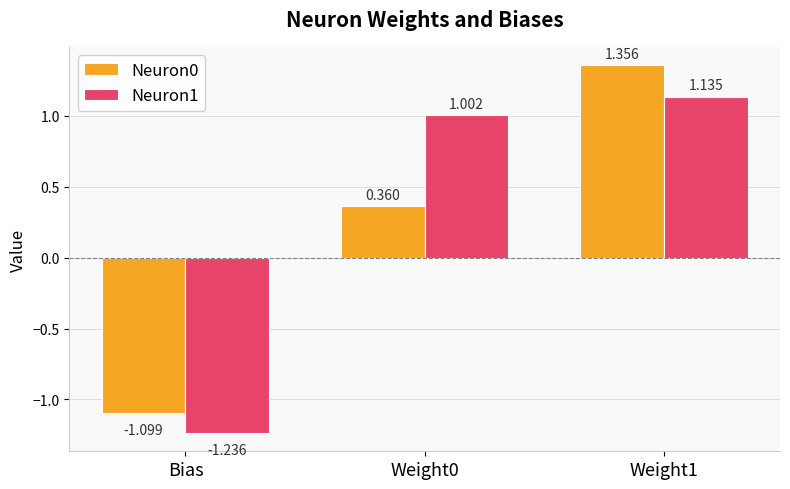

What is the approximate value of Neuron0 at Bias?

-1.1